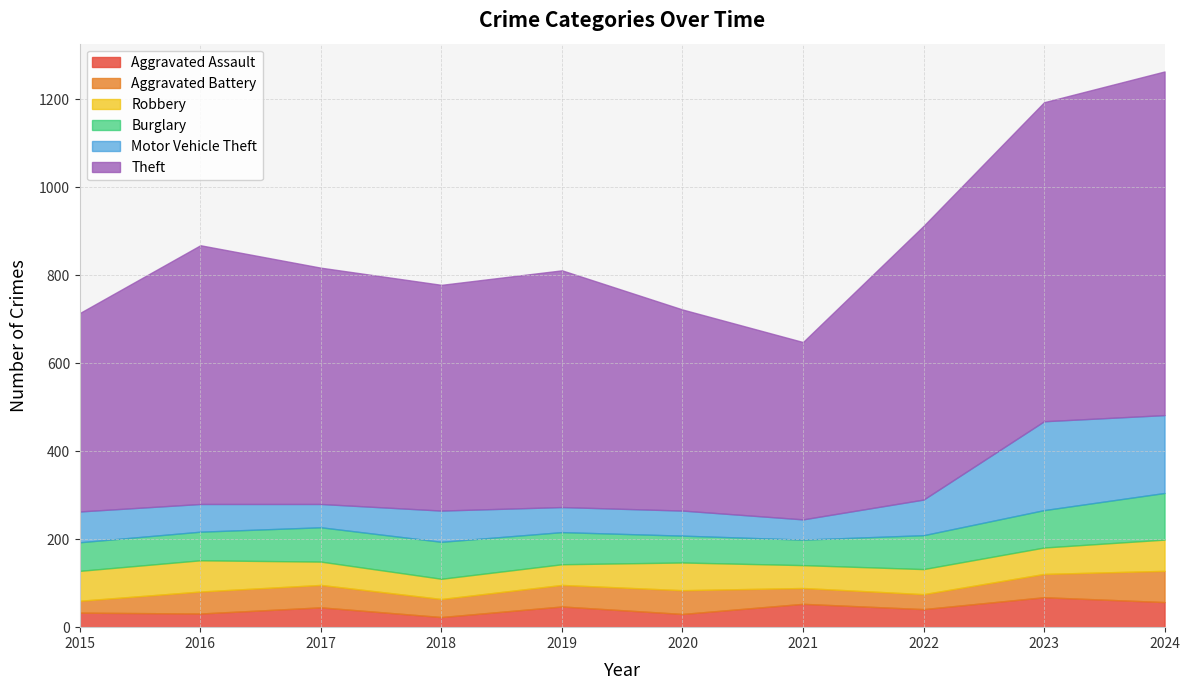

What is the highest value of the Burglary series?

106